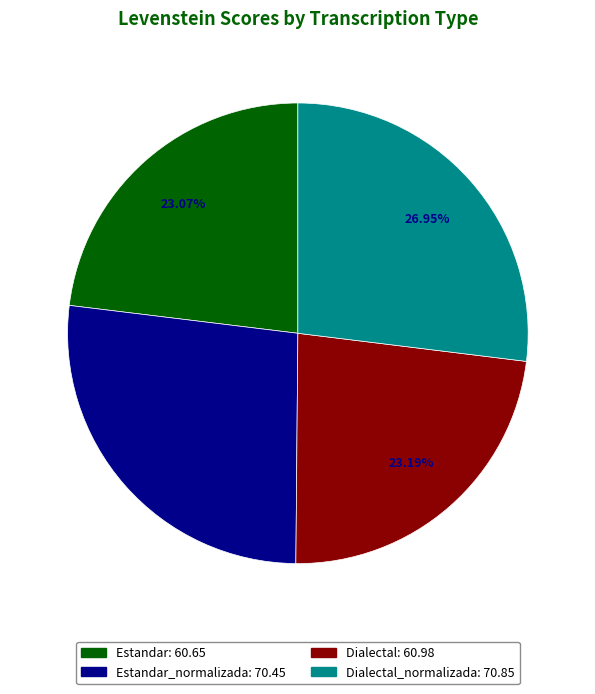

Is there any slice that represents more than half of the pie?

No